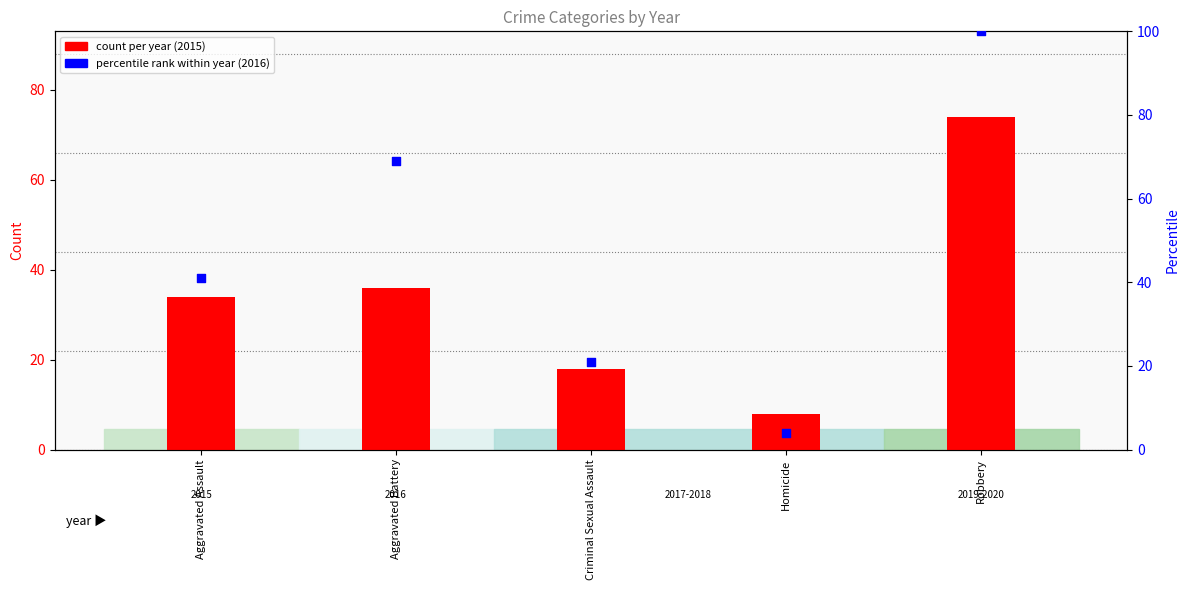

Which series has the largest total across all categories?

percentile rank within year (2016)